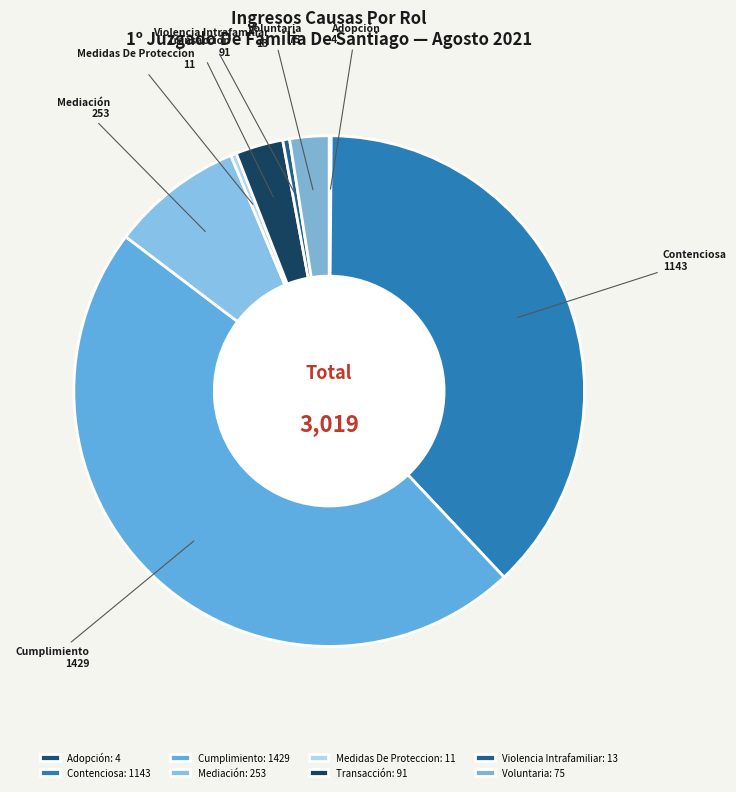

Is there any slice that represents more than half of the pie?

No